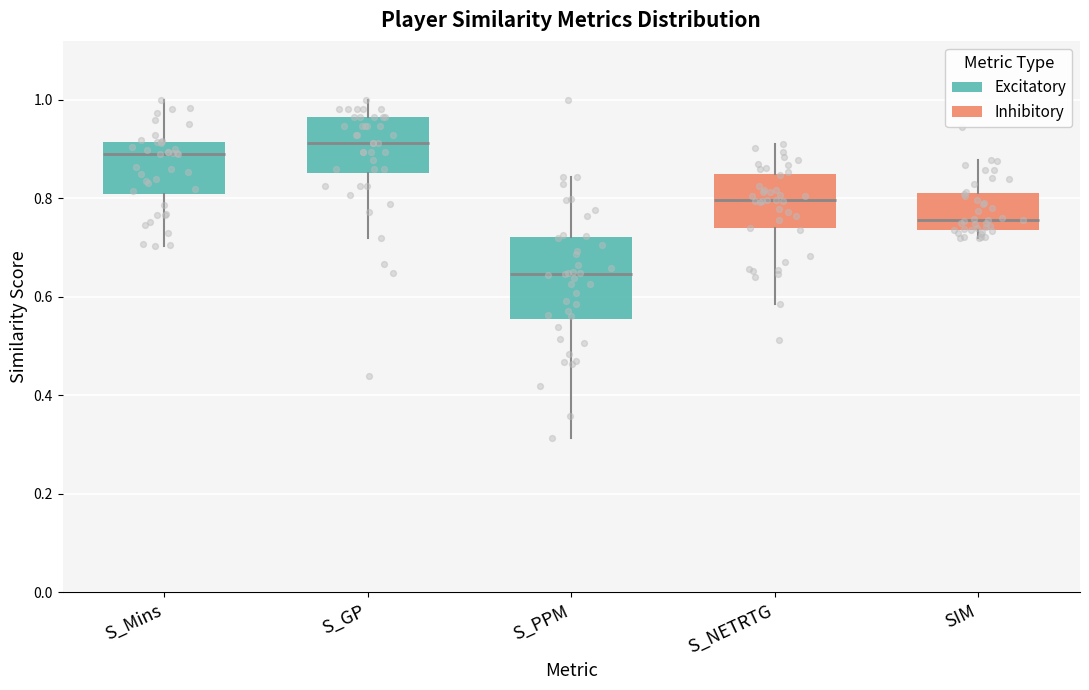

Where does the upper whisker of the box for S_GP end on the y-axis? The values are not printed on the chart, so give them approximately, as read against the axis.

1.00